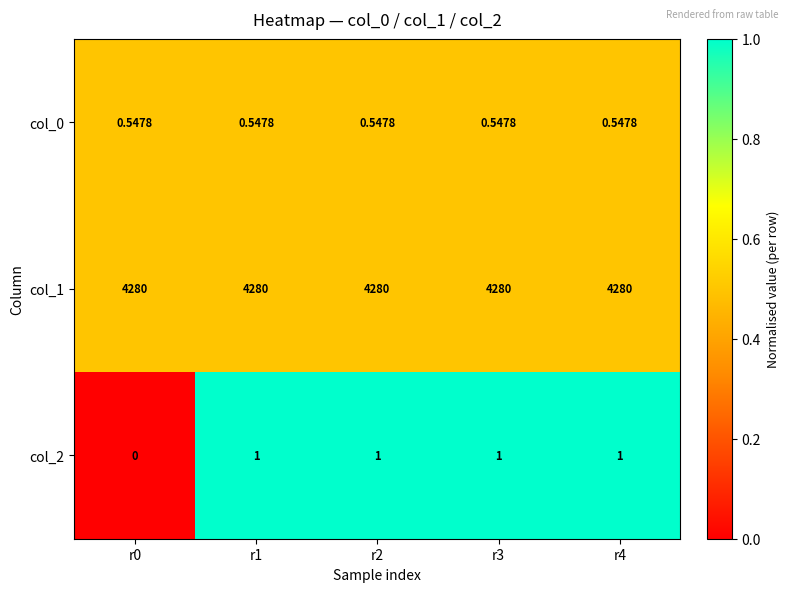

At which category is the sum across all series the highest?

r1